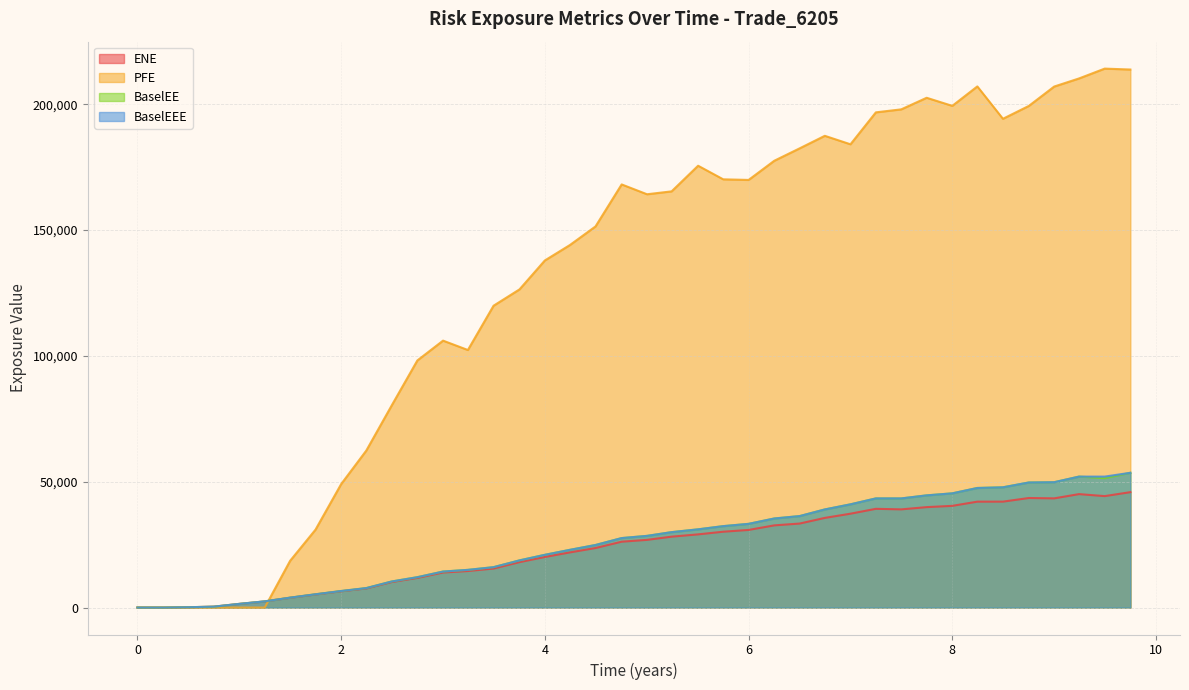

How many data points in BaselEE are less than 28487?

20